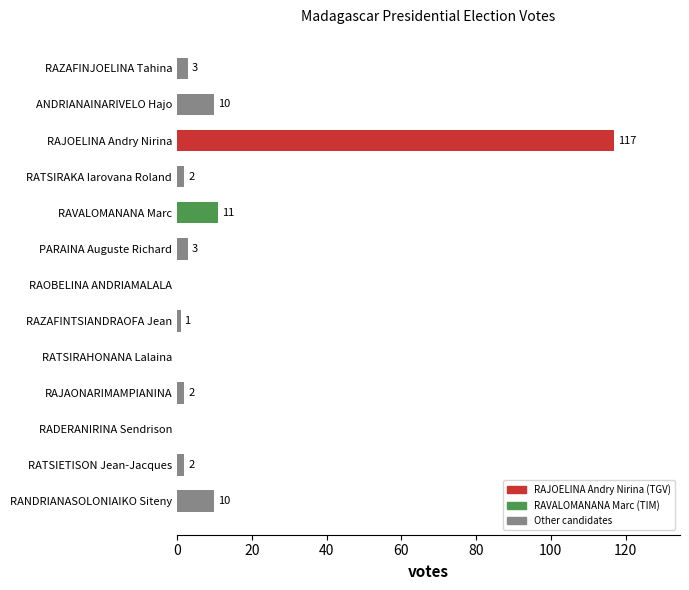

Reading top to bottom, extract all data points from this chart.

RAZAFINJOELINA Tahina=3	ANDRIANAINARIVELO Hajo=10	RAJOELINA Andry Nirina=117	RATSIRAKA Iarovana Roland=2	RAVALOMANANA Marc=11	PARAINA Auguste Richard=3	RAOBELINA ANDRIAMALALA=0	RAZAFINTSIANDRAOFA Jean=1	RATSIRAHONANA Lalaina=0	RAJAONARIMAMPIANINA=2	RADERANIRINA Sendrison=0	RATSIETISON Jean-Jacques=2	RANDRIANASOLONIAIKO Siteny=10